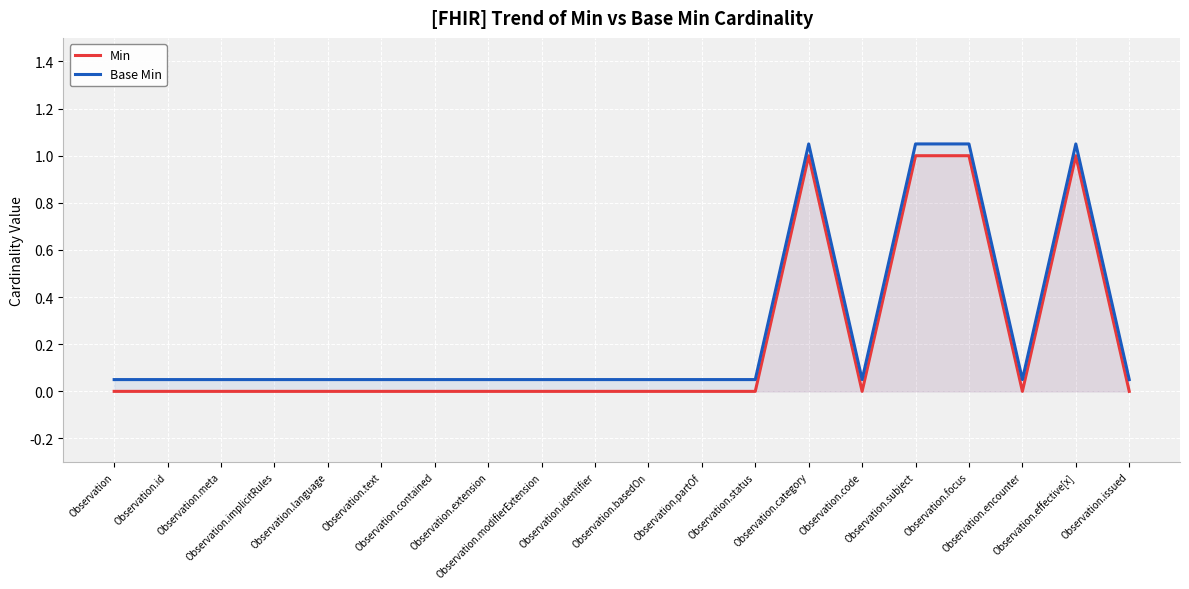

True or false: Base Min and Min cross at least once.

False